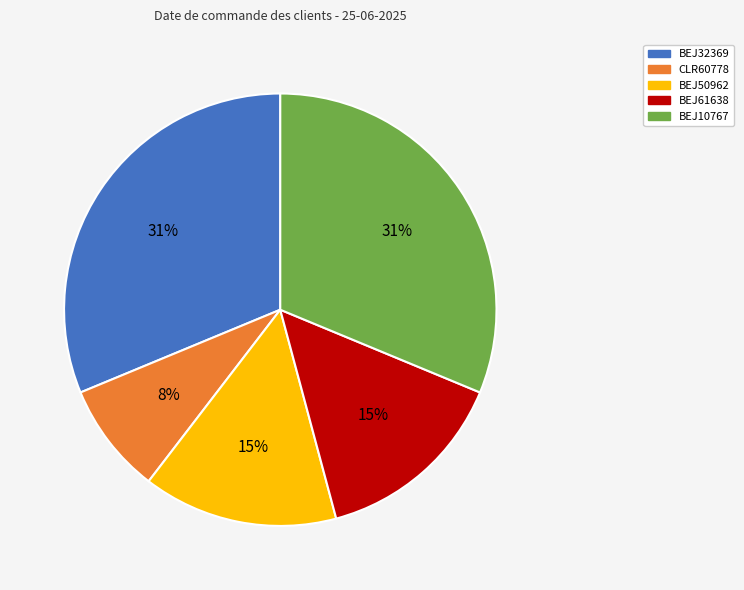

How many segments does this pie chart have?

5